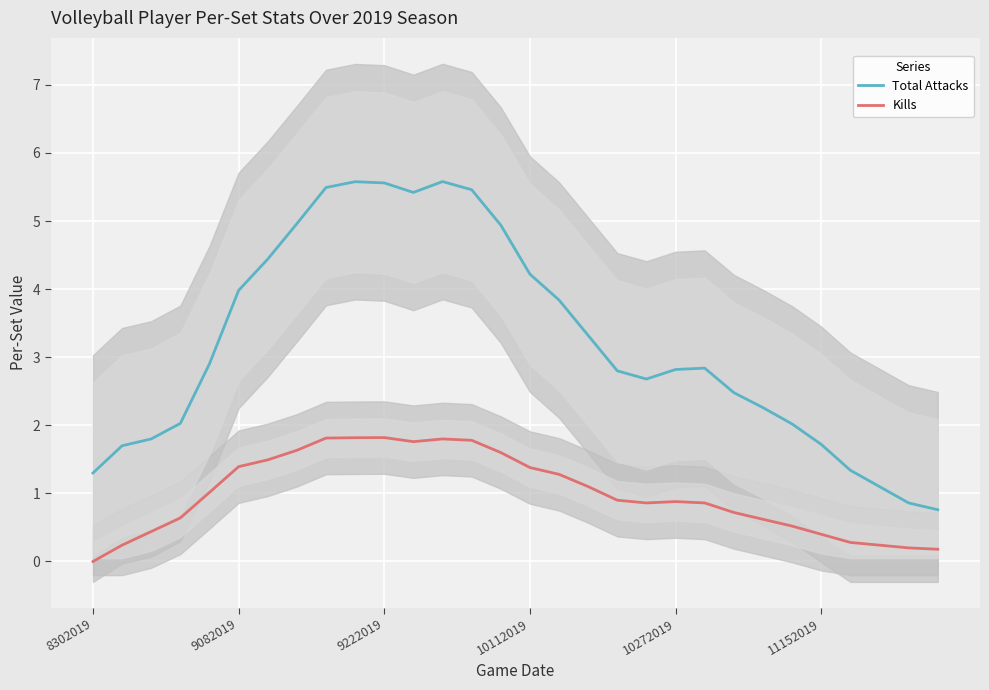

What is the total value across all series at 18?

3.7